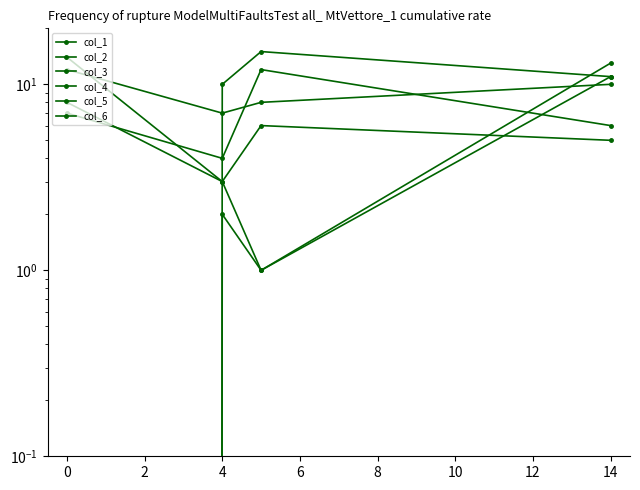

At which label does col_4 first exceed 2?

14